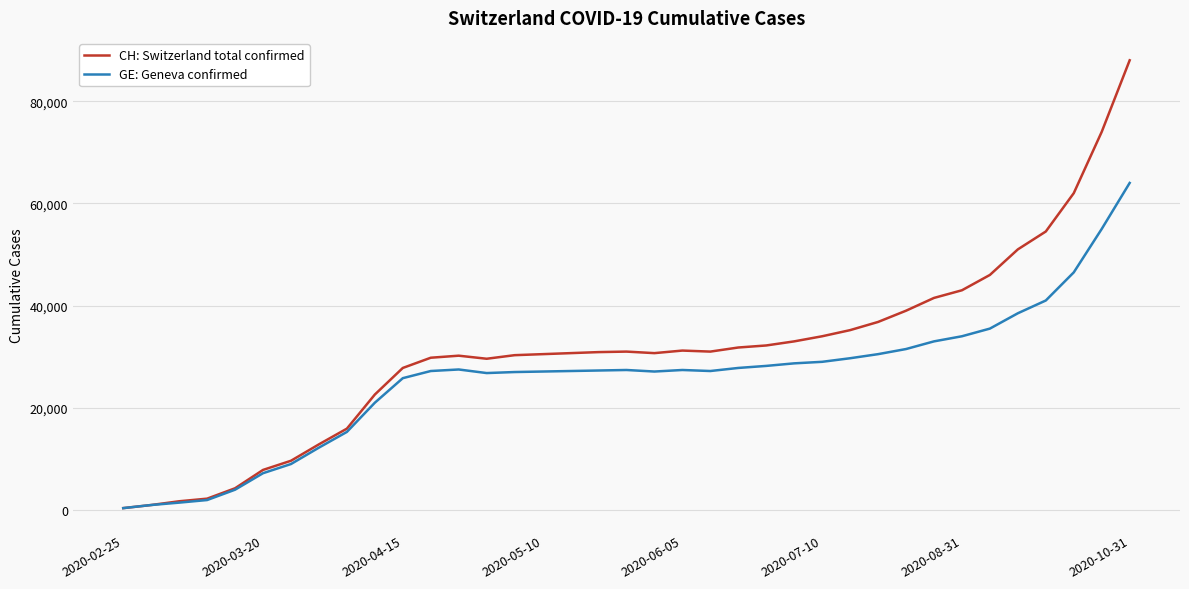

What is the greatest value displayed?

88000